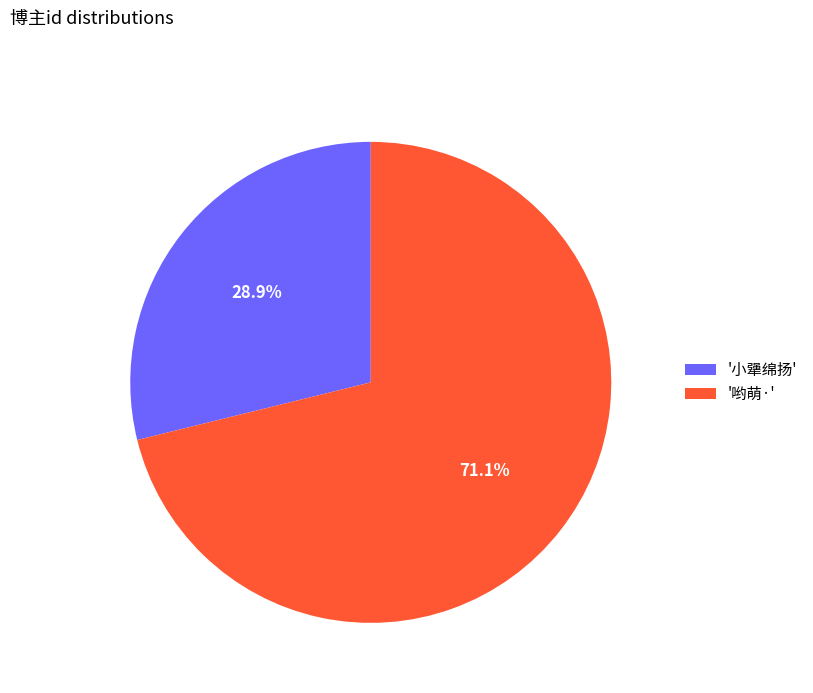

Approximately how many times larger is the value at '小犟绵扬' compared to '哟萌·'?

0.4